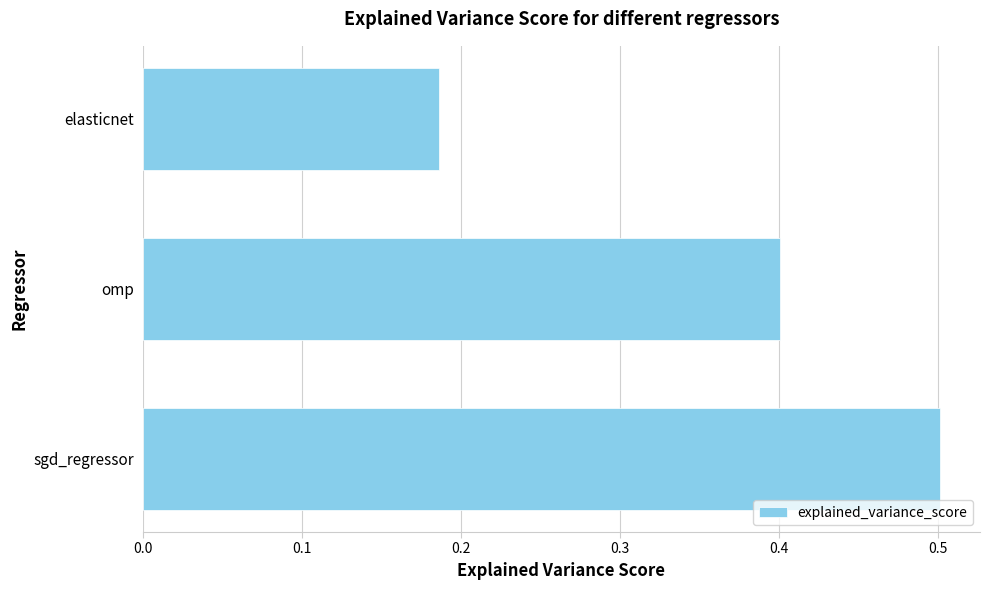

At which label is the value closest to 0?

elasticnet